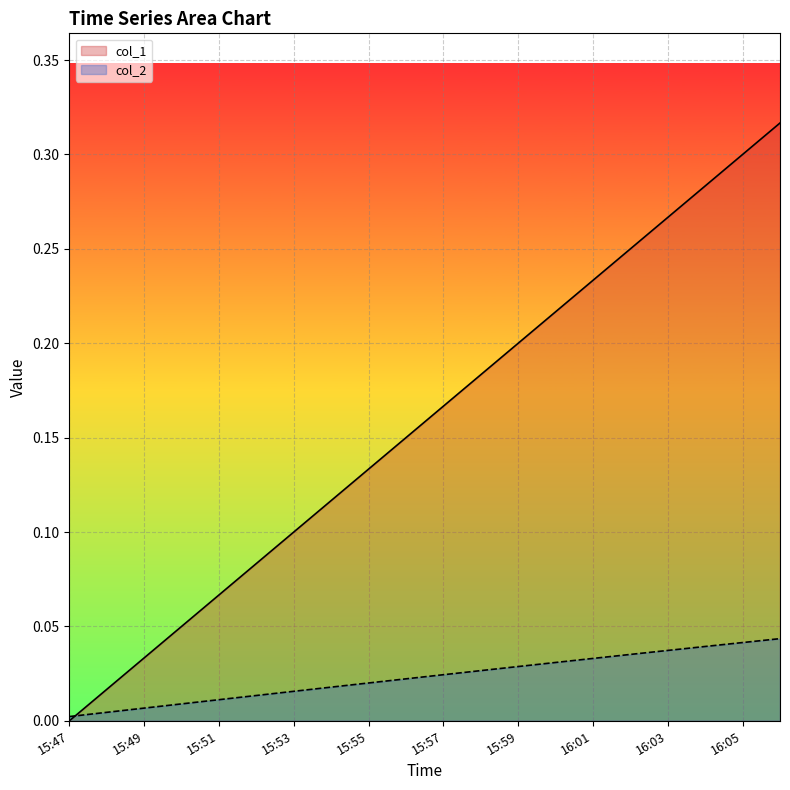

Between 15:47 and 15:50, which is larger?

15:50